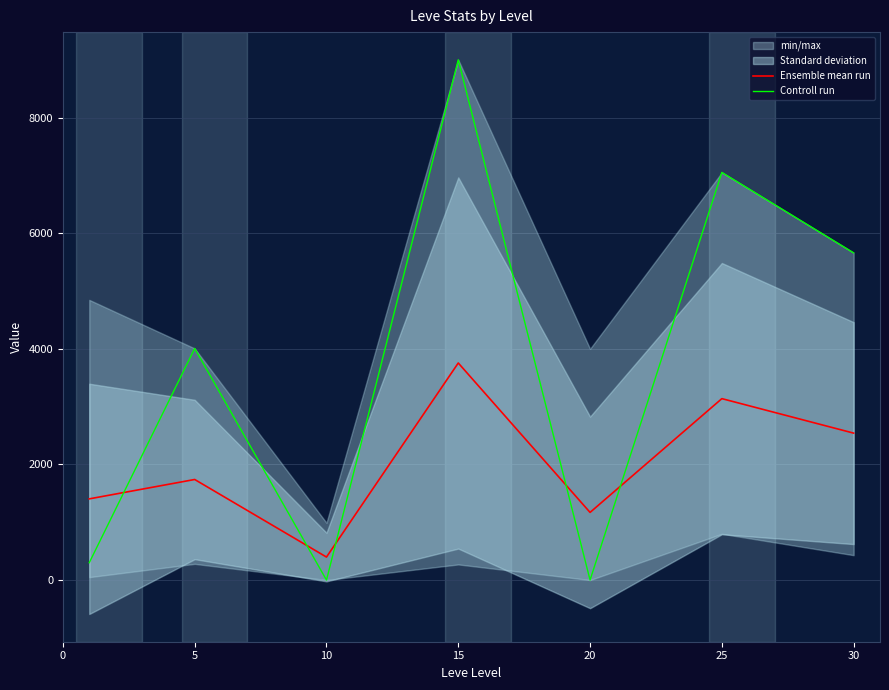

At 30, list the series in order from smallest to largest.

Ensemble mean run, Controll run